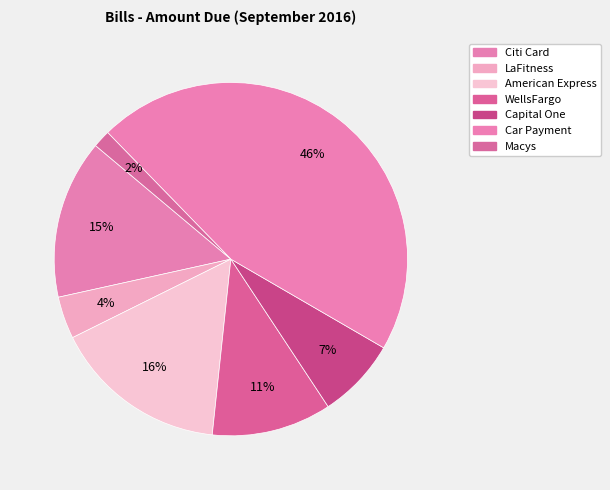

Does Capital One represent more than half of the total?

No